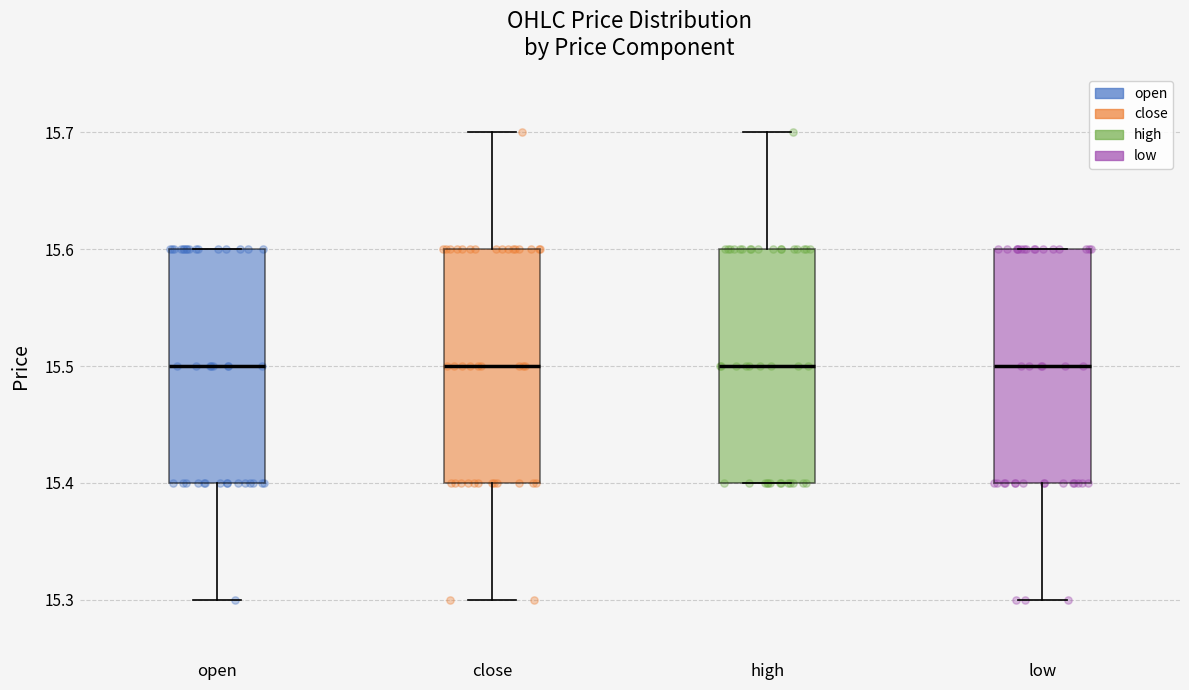

Reading left to right, read every box against the y-axis: the position of its median line, the range the box covers, and the ends of its whiskers. The values are not printed on the chart, so give them approximately, as read against the axis.

open: median 15.5, box 15.4 to 15.6, whiskers 15.3 to 15.6
close: median 15.5, box 15.4 to 15.6, whiskers 15.3 to 15.7
high: median 15.5, box 15.4 to 15.6, whiskers 15.4 to 15.7
low: median 15.5, box 15.4 to 15.6, whiskers 15.3 to 15.6